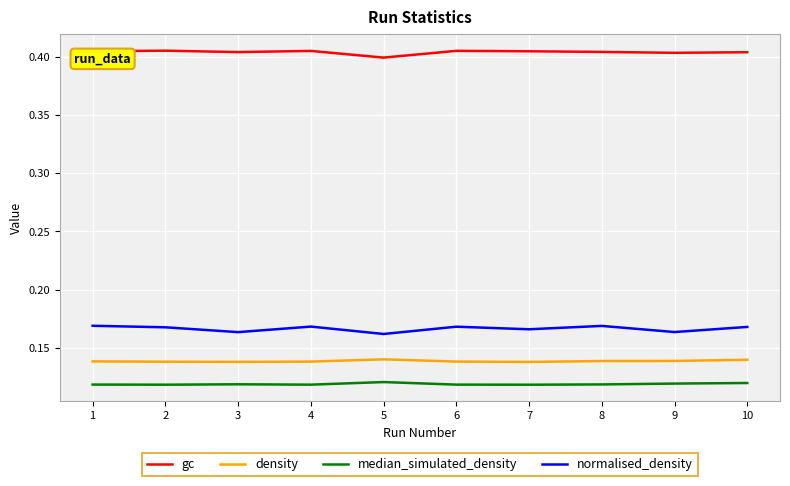

True or false: density and gc cross at least once.

False